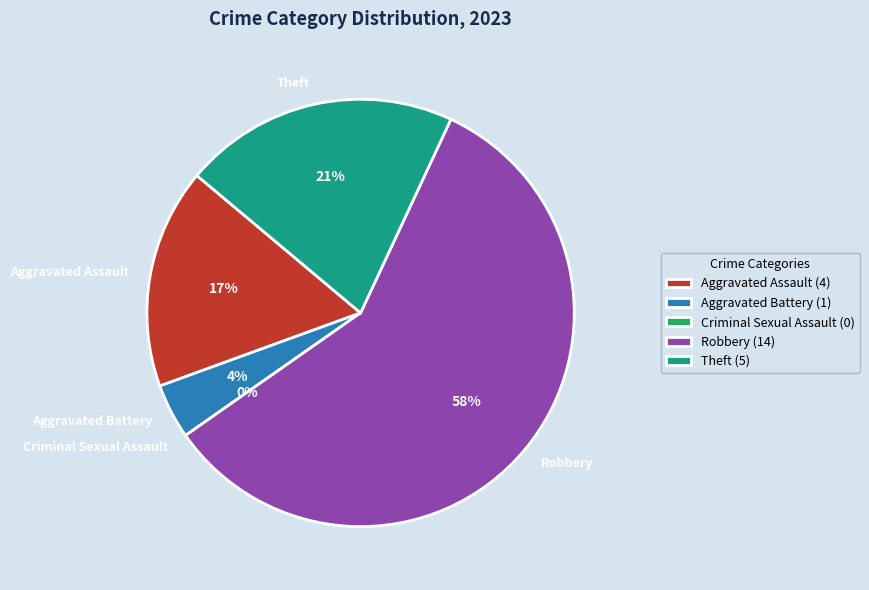

To the nearest percent, what is the average slice percentage?

20%